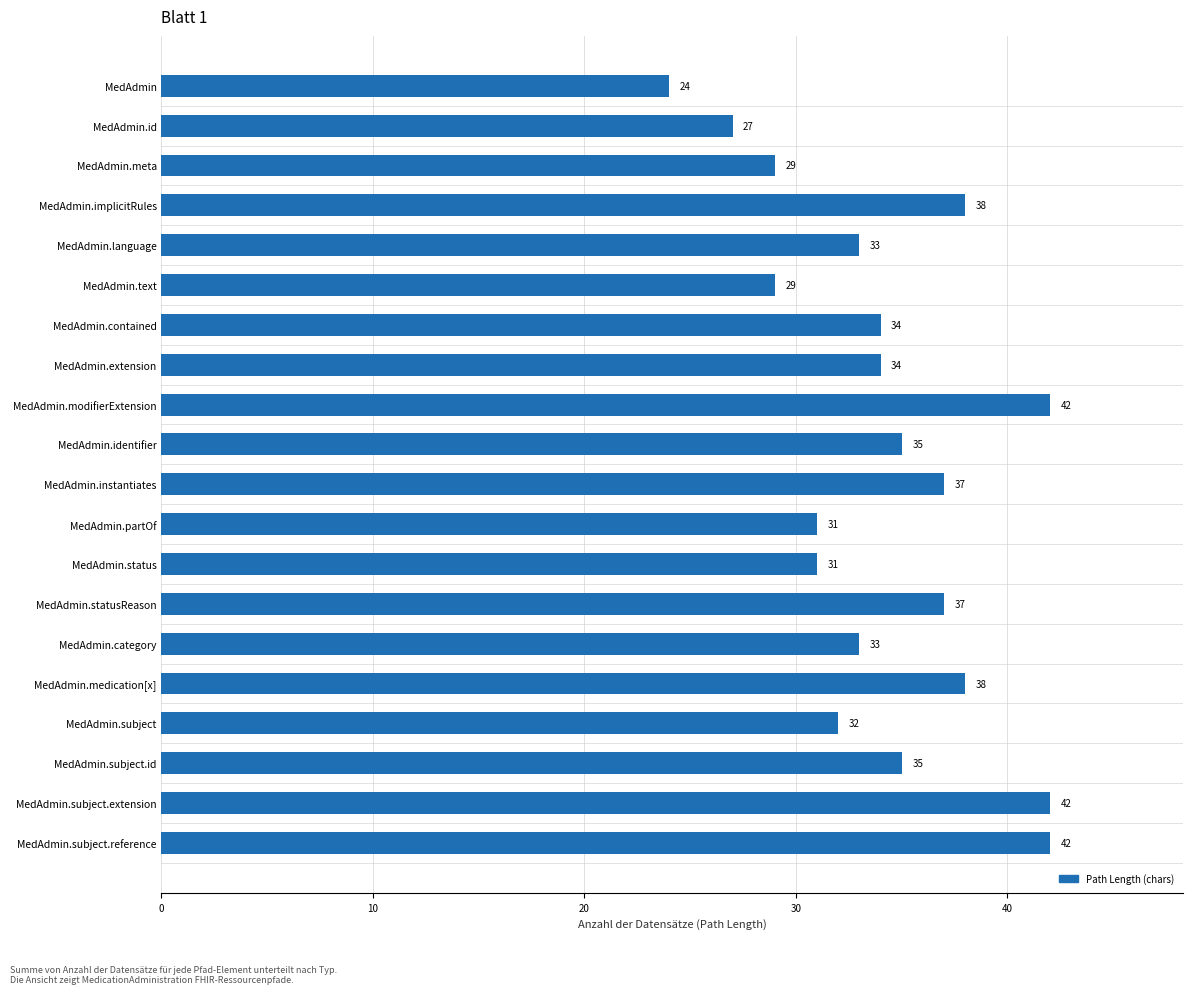

Between MedAdmin.identifier and MedAdmin, which is larger?

MedAdmin.identifier